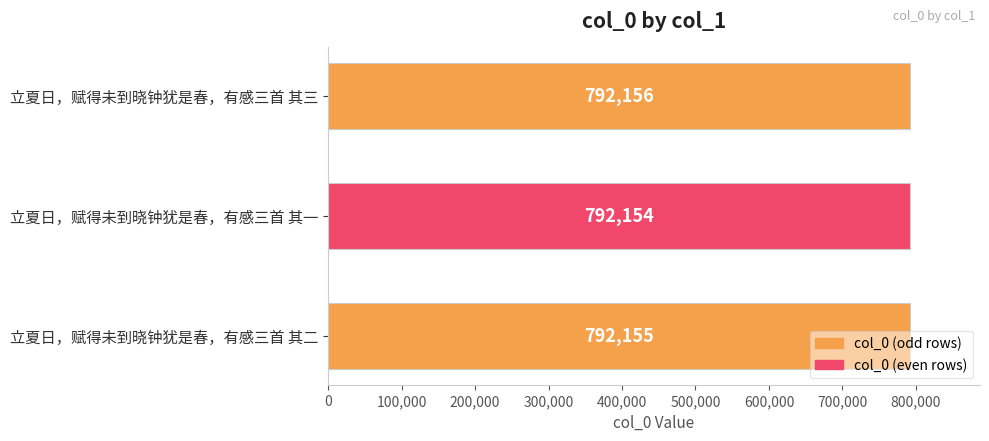

List the labels in order of value, smallest first.

立夏日，赋得未到晓钟犹是春，有感三首 其一, 立夏日，赋得未到晓钟犹是春，有感三首 其二, 立夏日，赋得未到晓钟犹是春，有感三首 其三